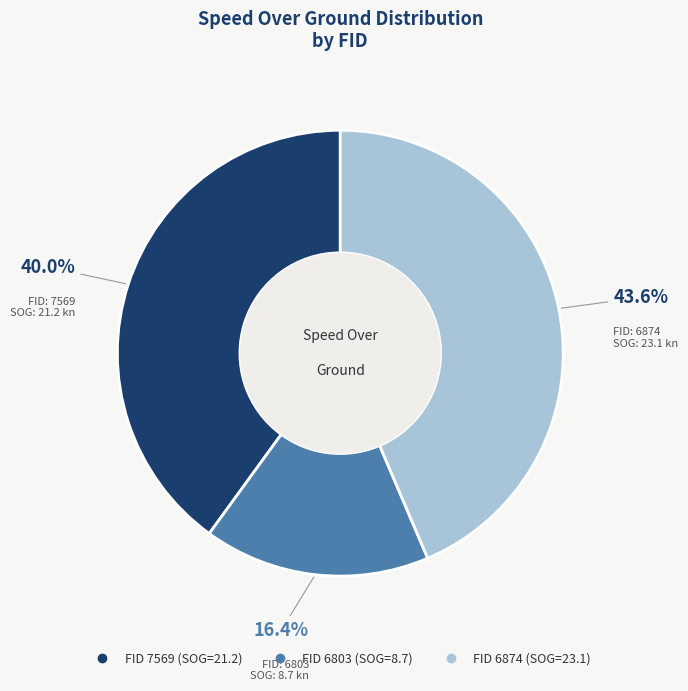

Does any single category account for the majority?

No